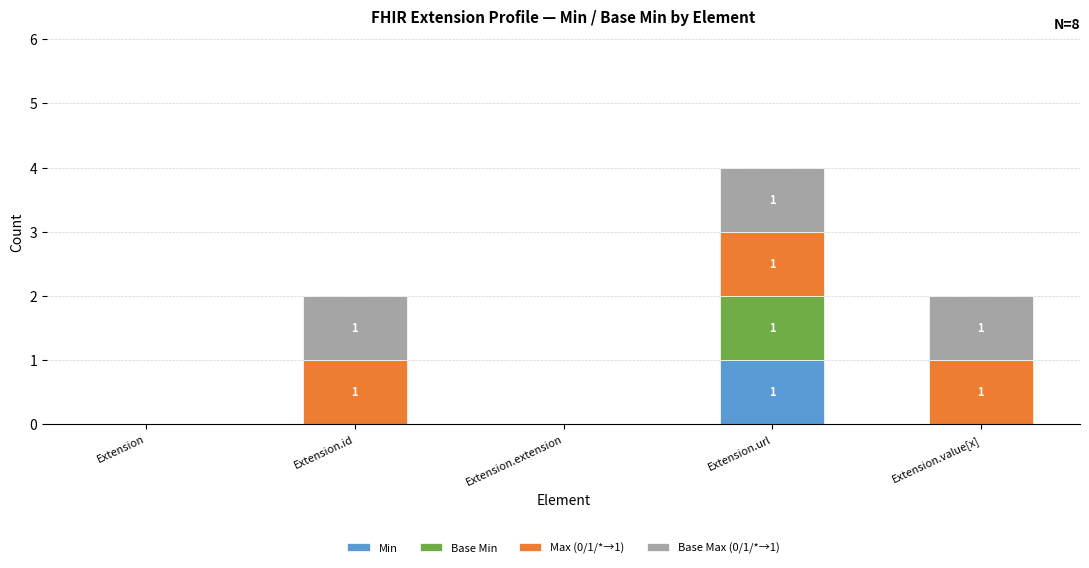

The Min series shows 0 at Extension.extension. True or false?

True